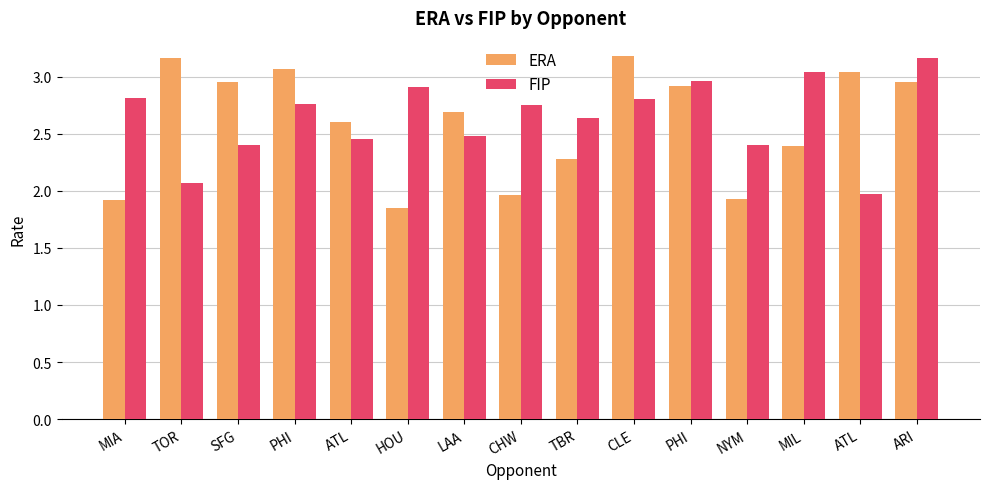

Are the bars grouped side by side (vs. stacked)?

Yes